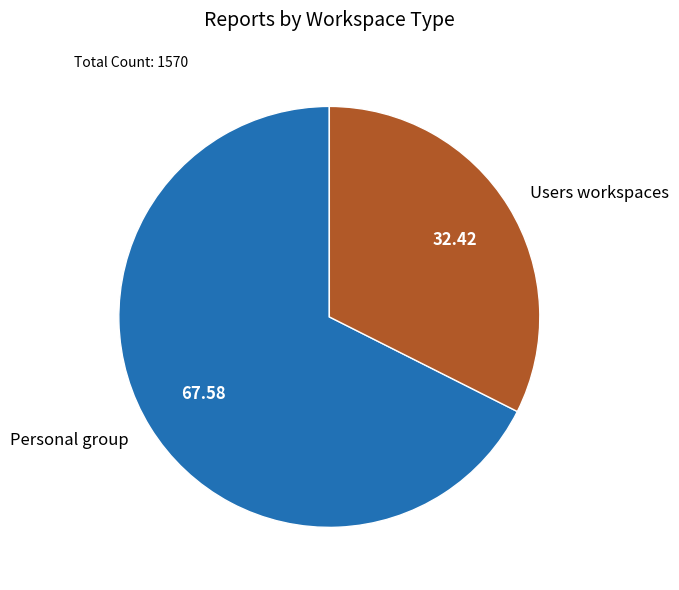

Combined, do Users workspaces and Personal group account for over 50%?

Yes